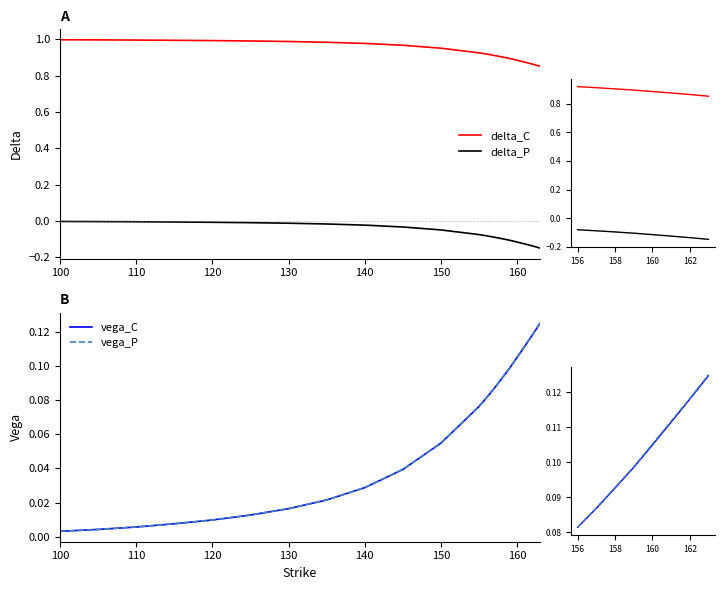

True or false: delta_P and delta_C cross at least once.

False